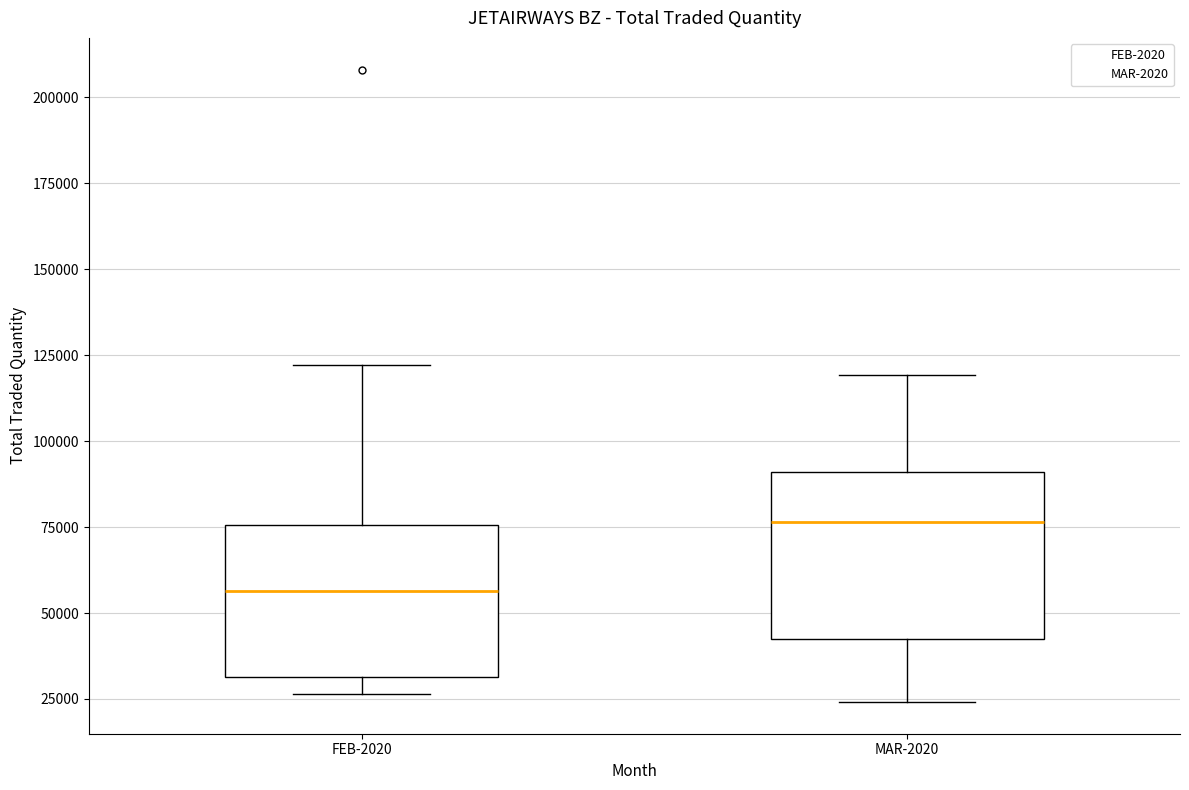

Where is the lower edge of the box for FEB-2020 on the y-axis? The values are not printed on the chart, so give them approximately, as read against the axis.

30000